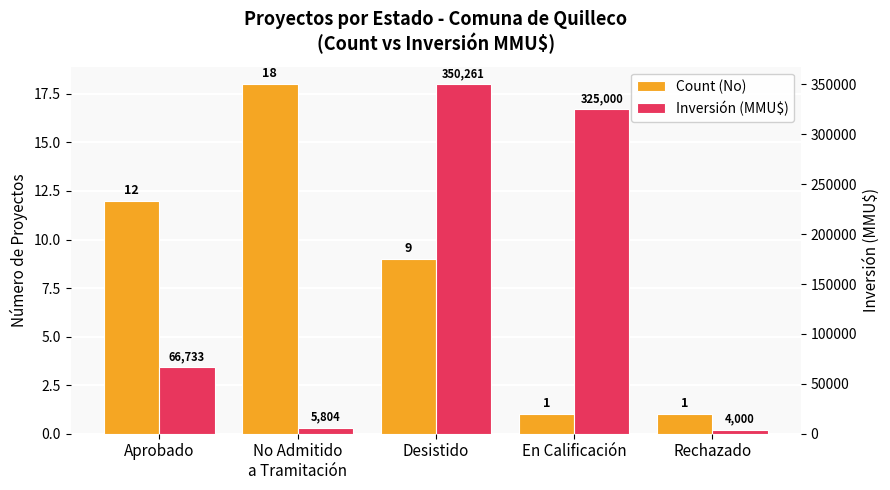

What are all the series names shown in the legend?

Count (No), Inversión (MMU$)